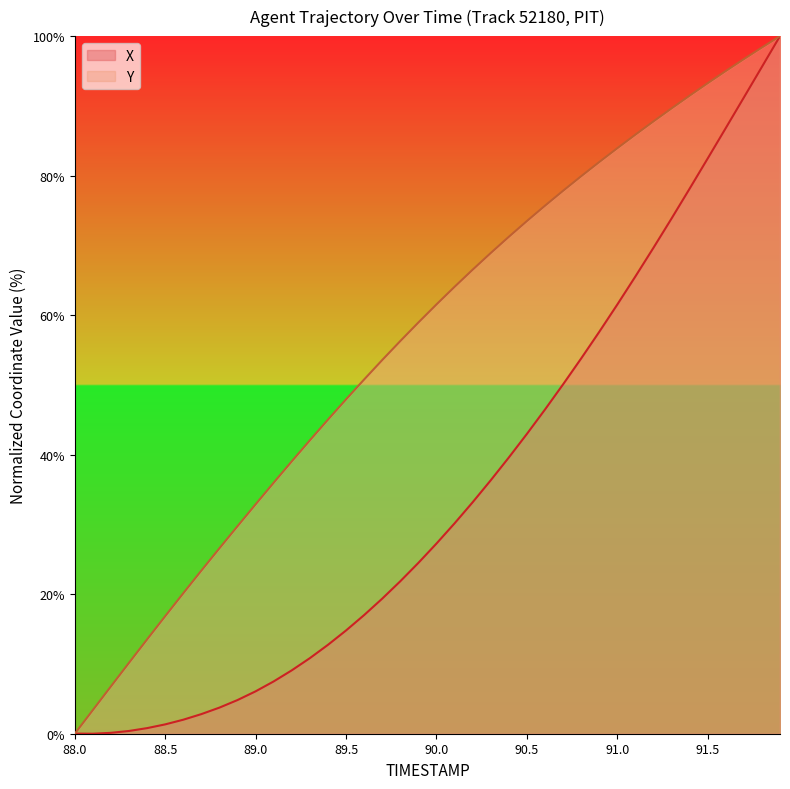

Between 90.2 and 91.0, which series saw the biggest shift?

X